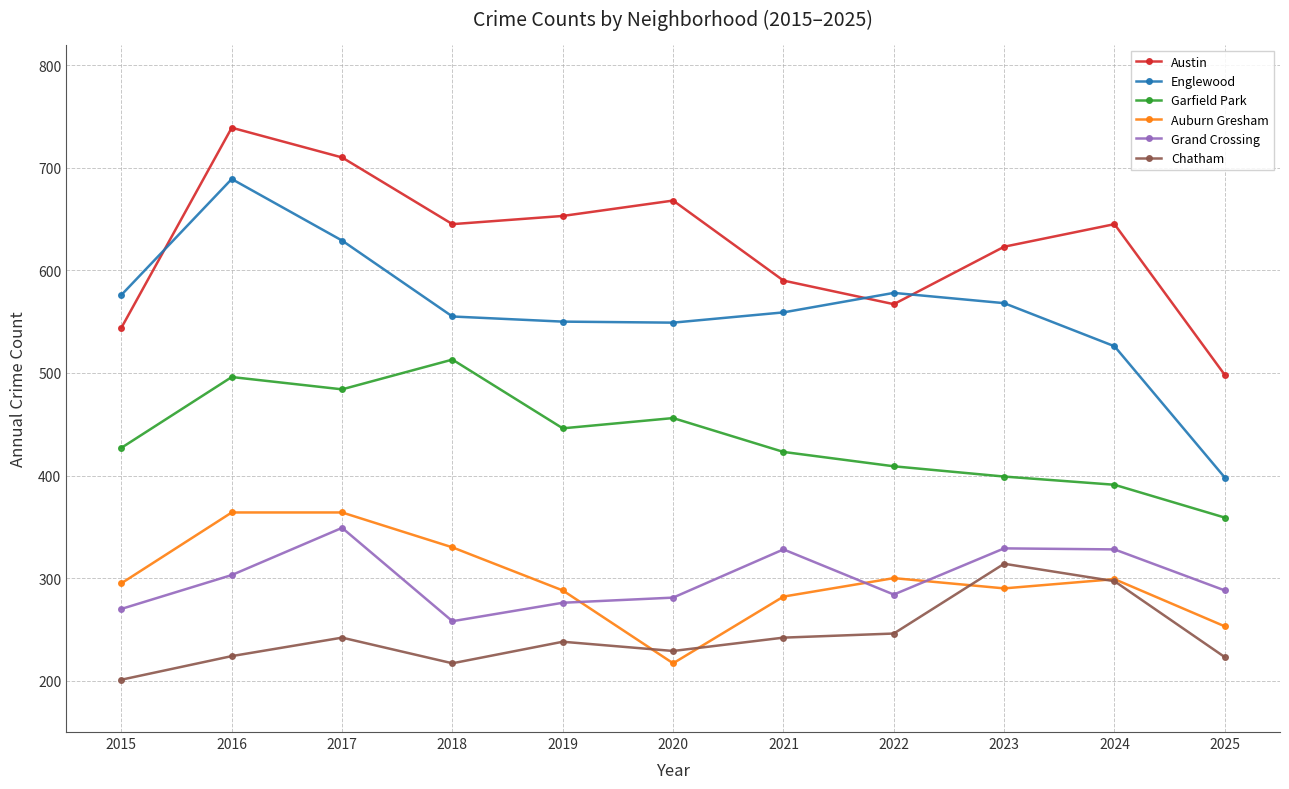

Where is the first local minimum for Auburn Gresham?

2020